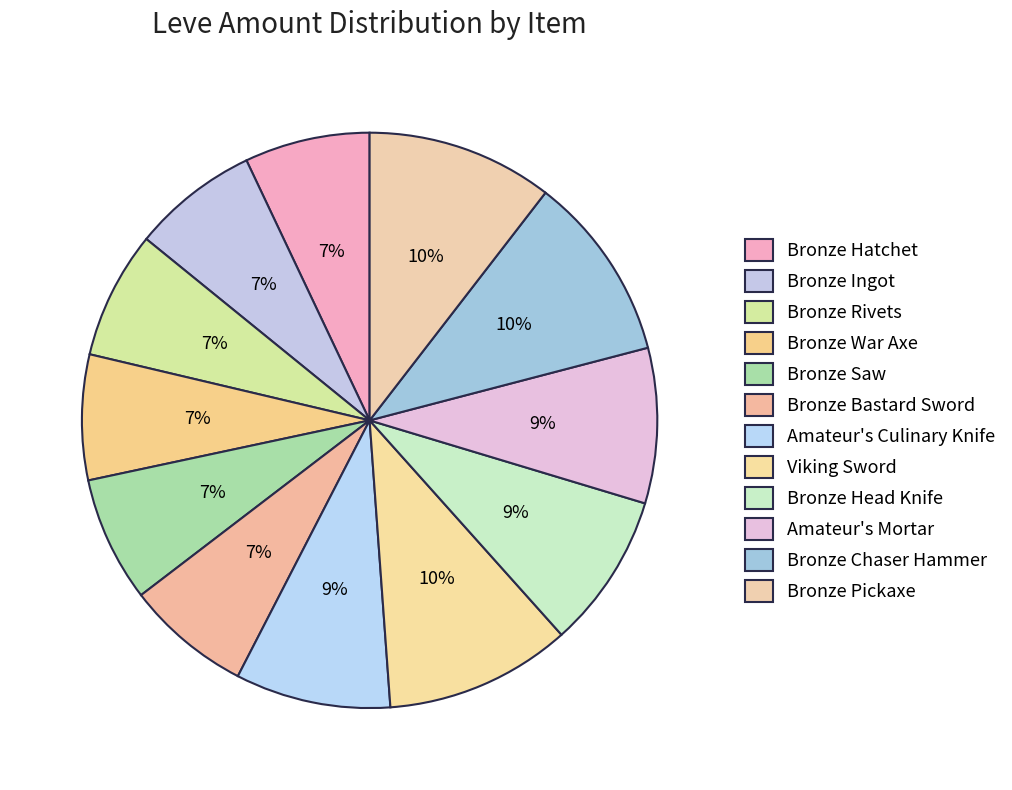

How many slices are in this pie chart?

12